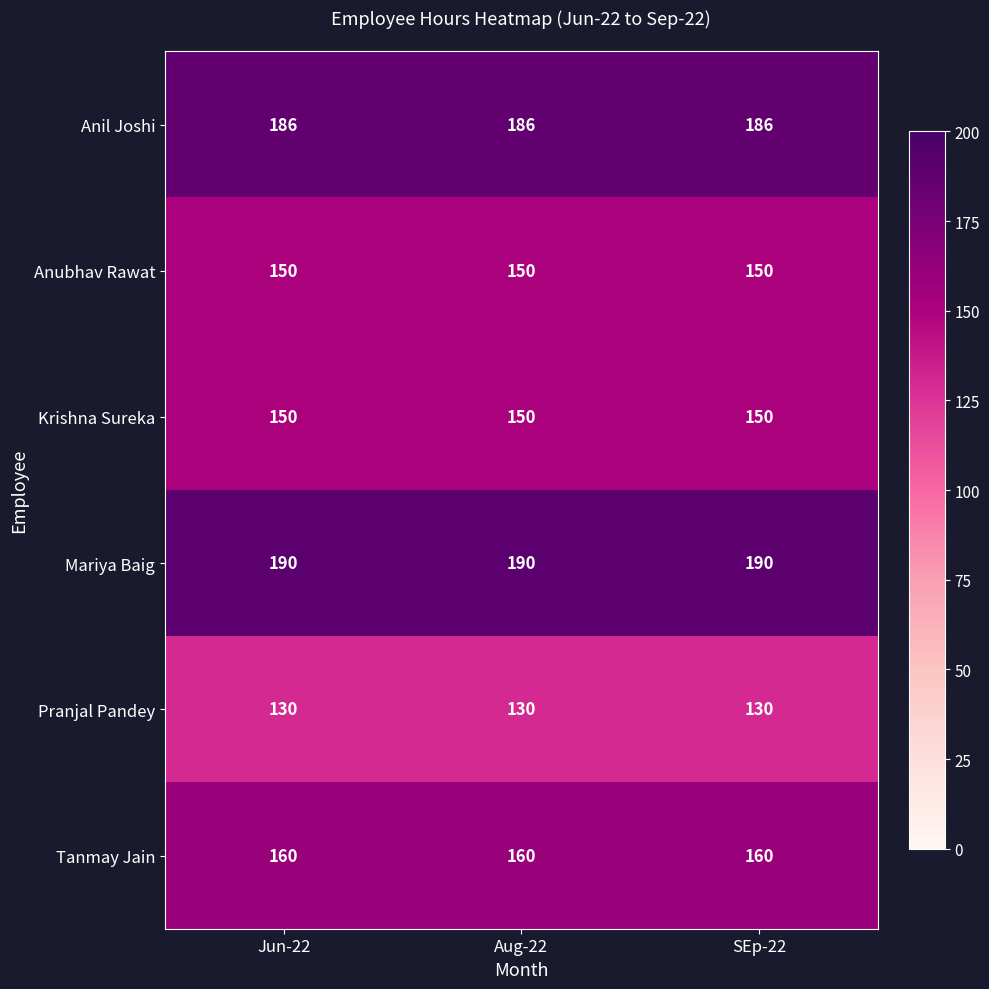

What is the sum of all Anil Joshi values?

558